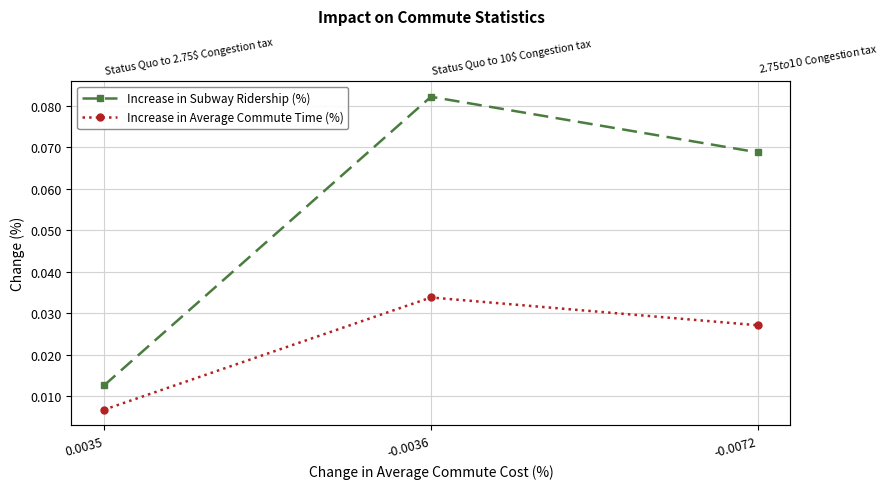

What is the average value of the Increase in Subway Ridership (%) series?

0.1